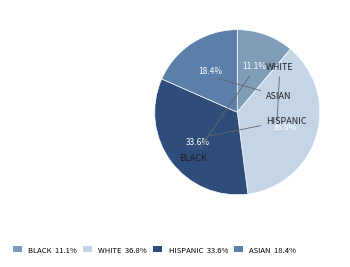

Is there any slice that represents more than half of the pie?

No